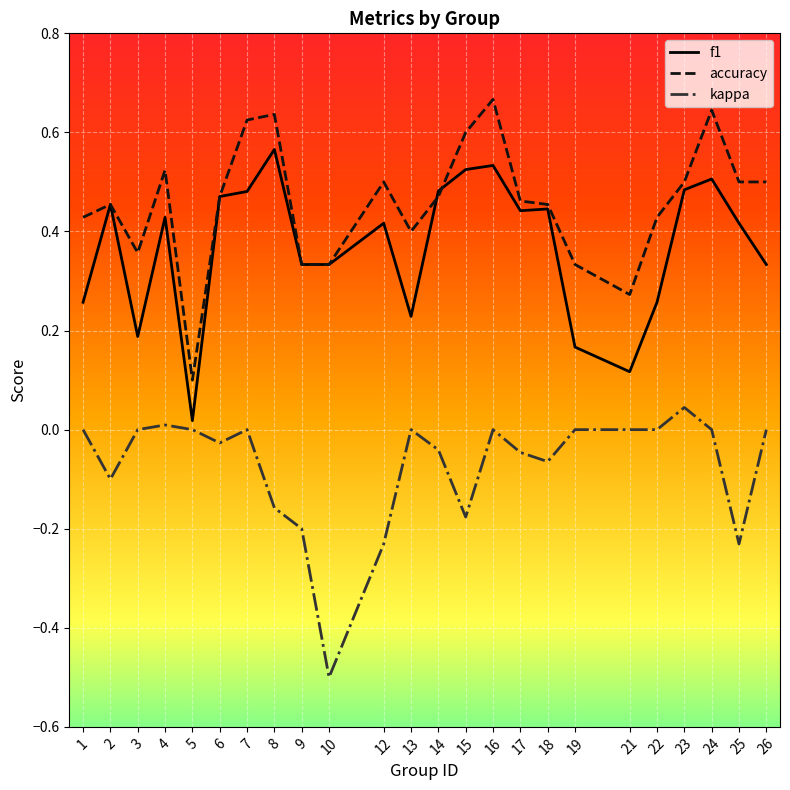

List the series in order of their overall mean, lowest first.

kappa, f1, accuracy